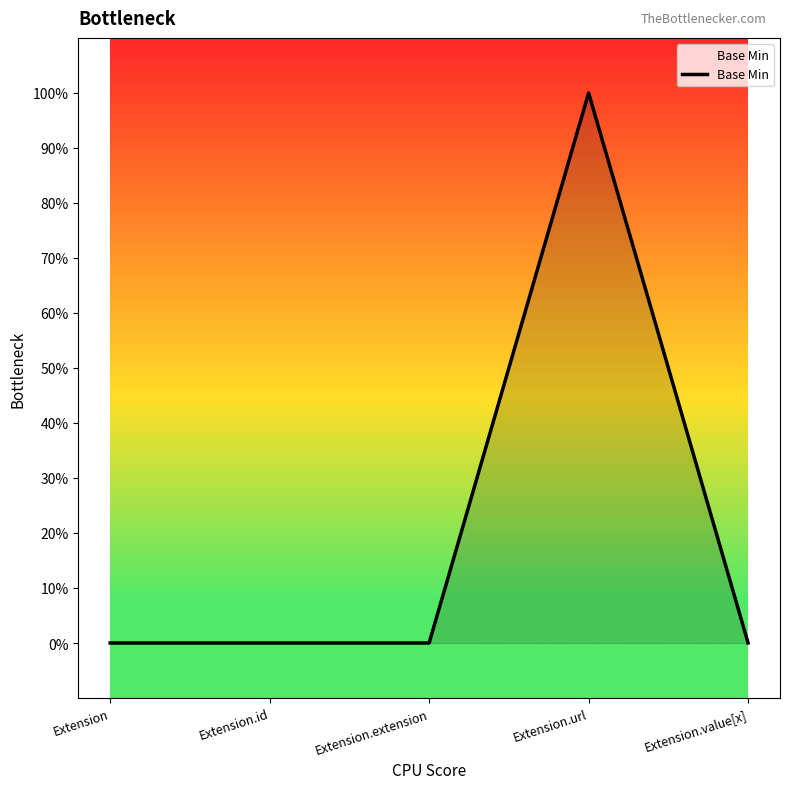

What is the greatest value displayed?

1